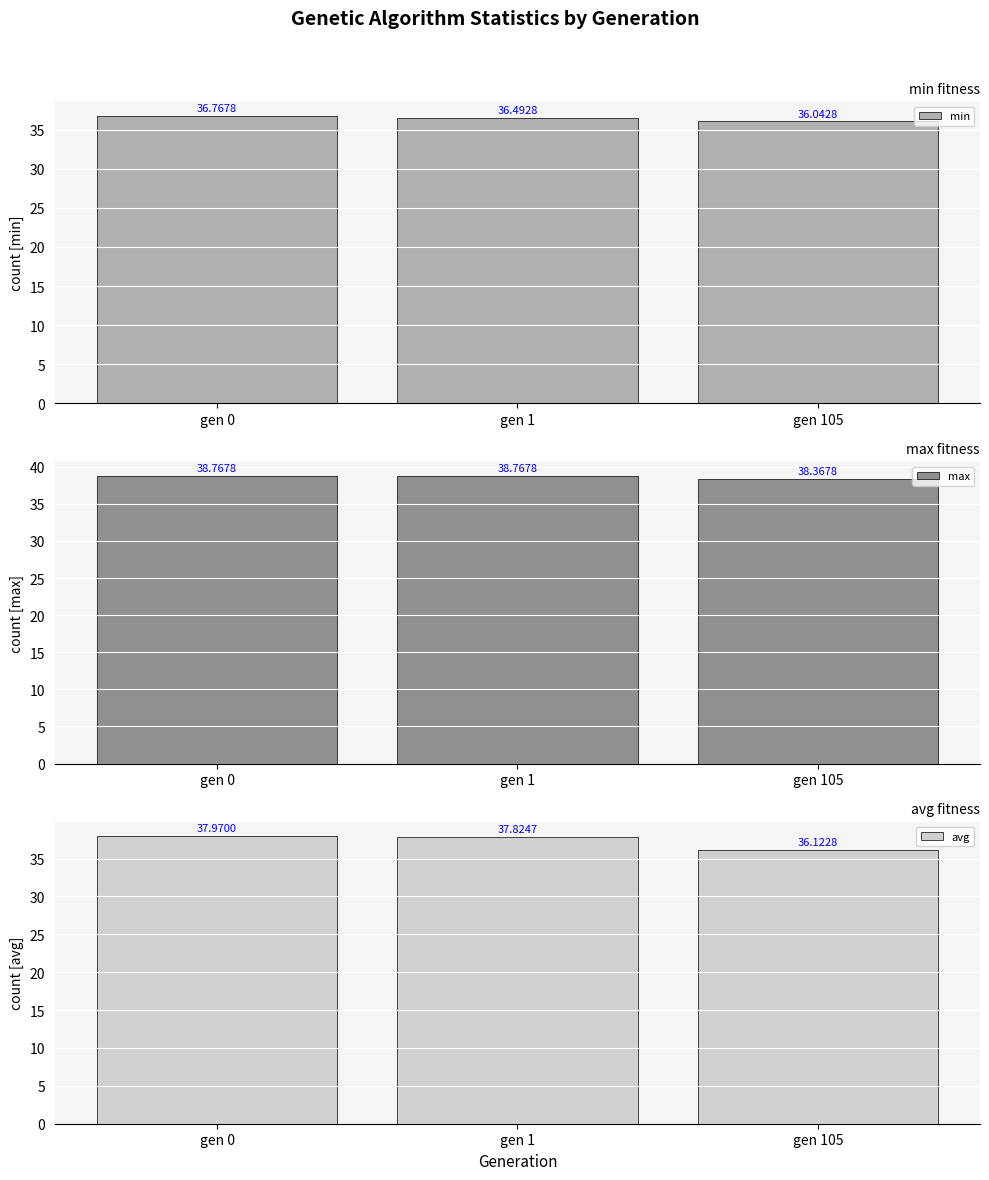

What are all the series names shown in the legend?

min, max, avg